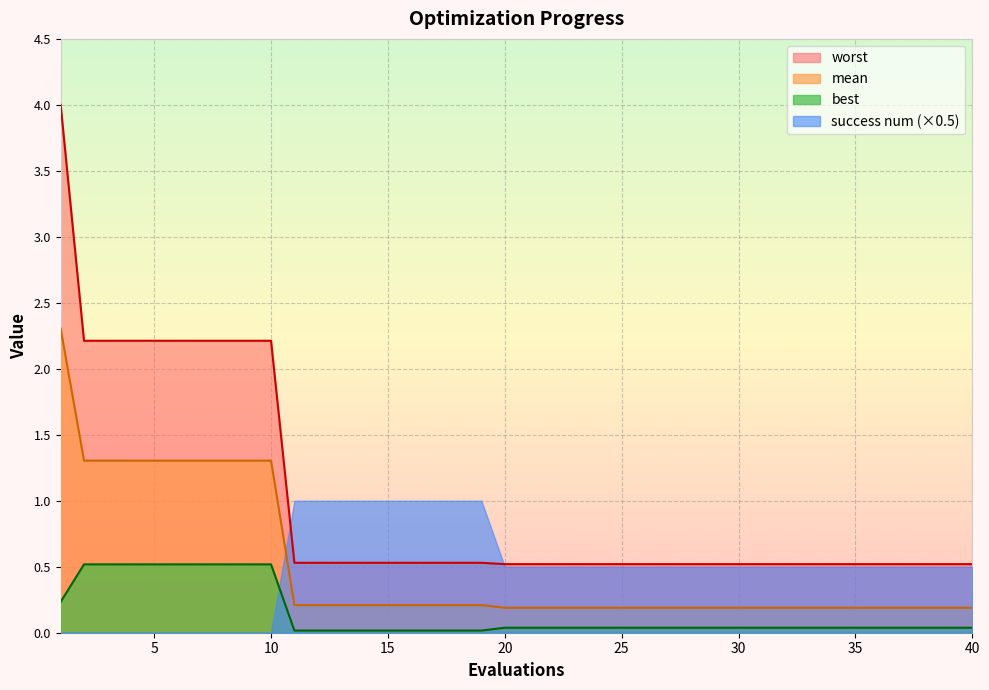

What is the spread (max minus min) of values at 35?

0.5